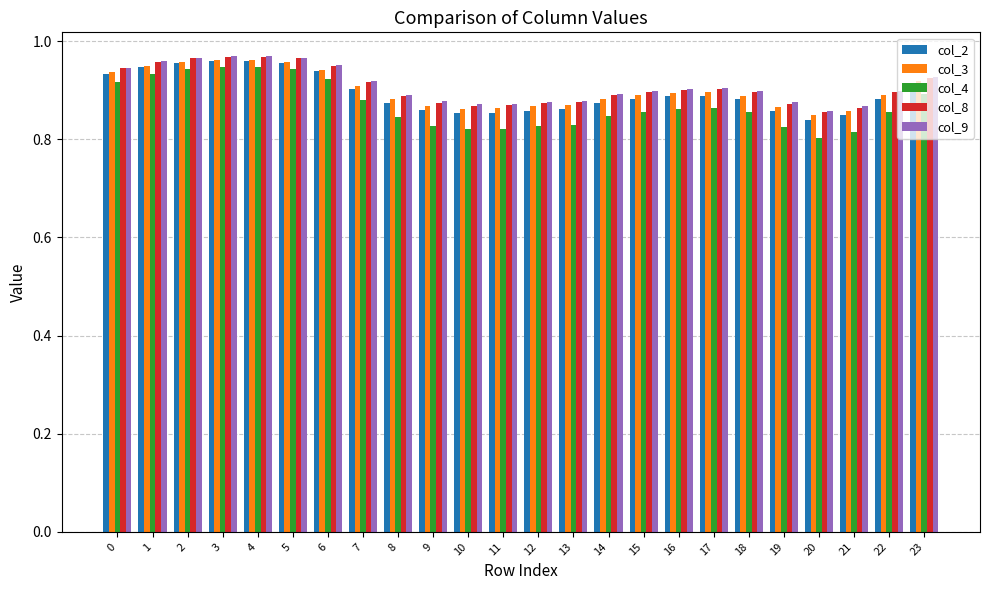

At which label is col_8 closest to 0?

20